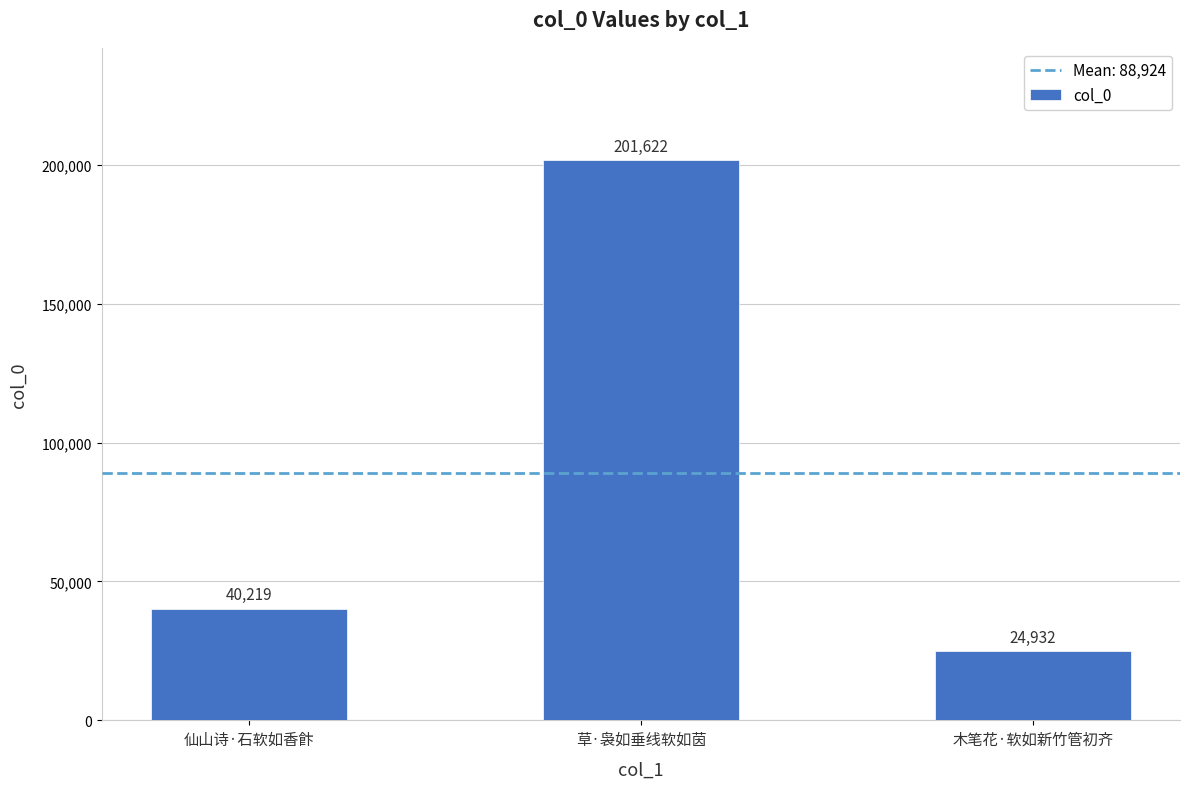

What is the sum of the values at 木笔花·软如新竹管初齐 and 仙山诗·石软如香飰?

65151